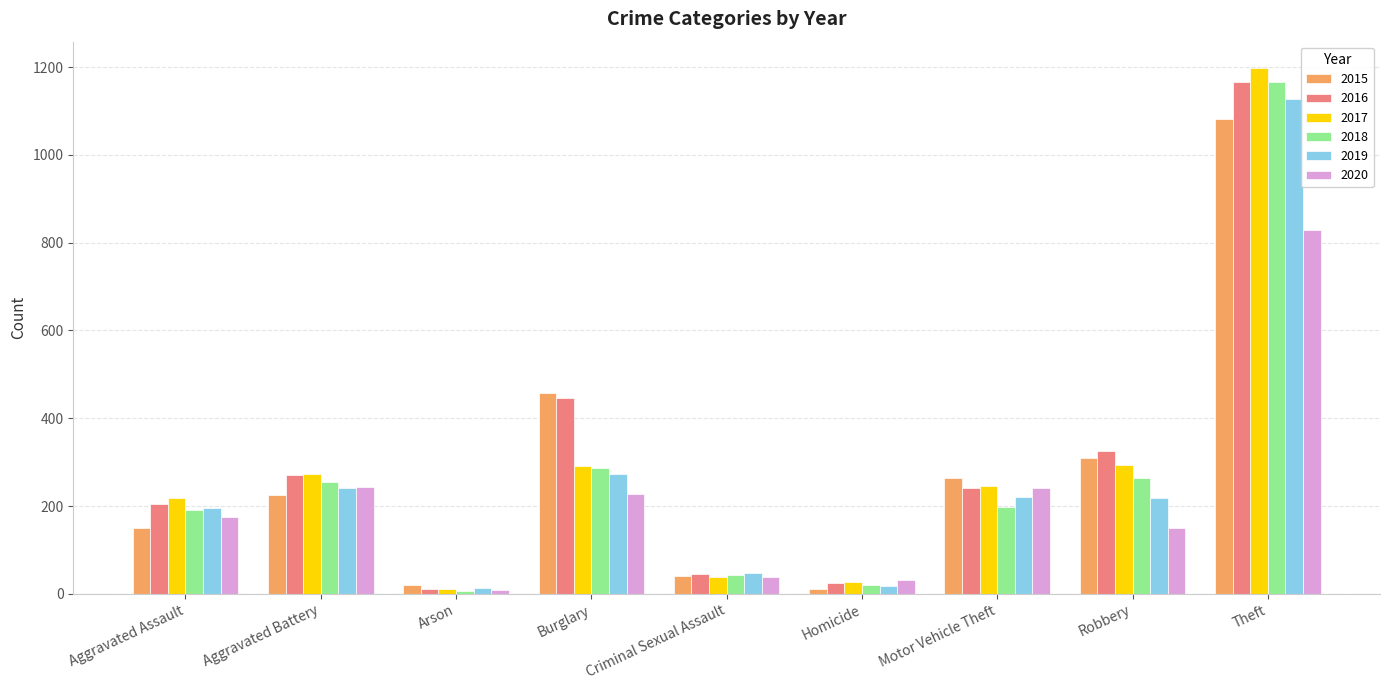

What is the maximum value shown in the chart?

1198